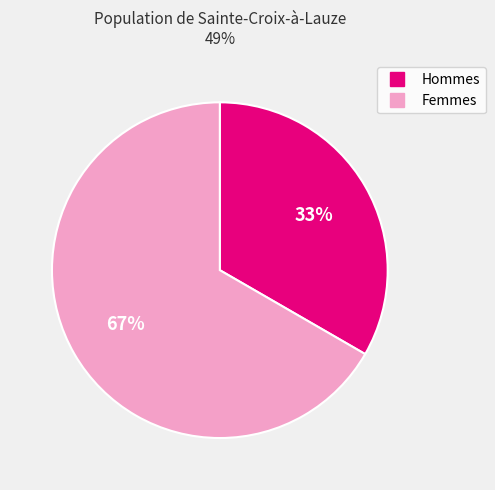

Is there a majority slice in this chart?

Yes